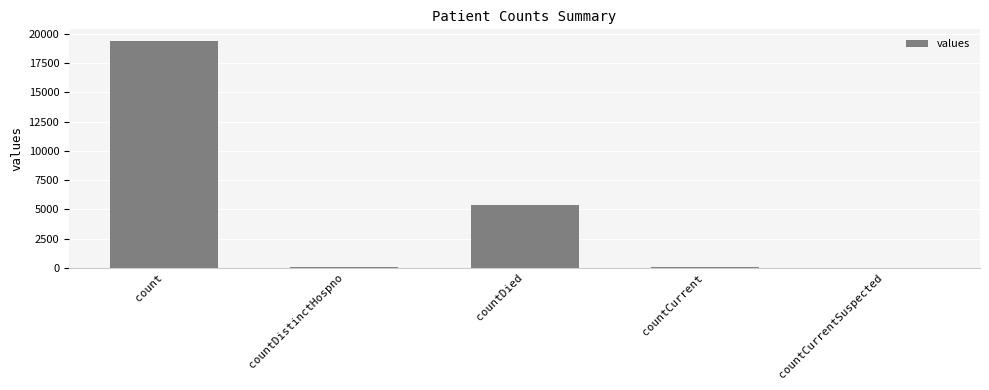

The chart shows a value of 19420 at count. True or false?

True